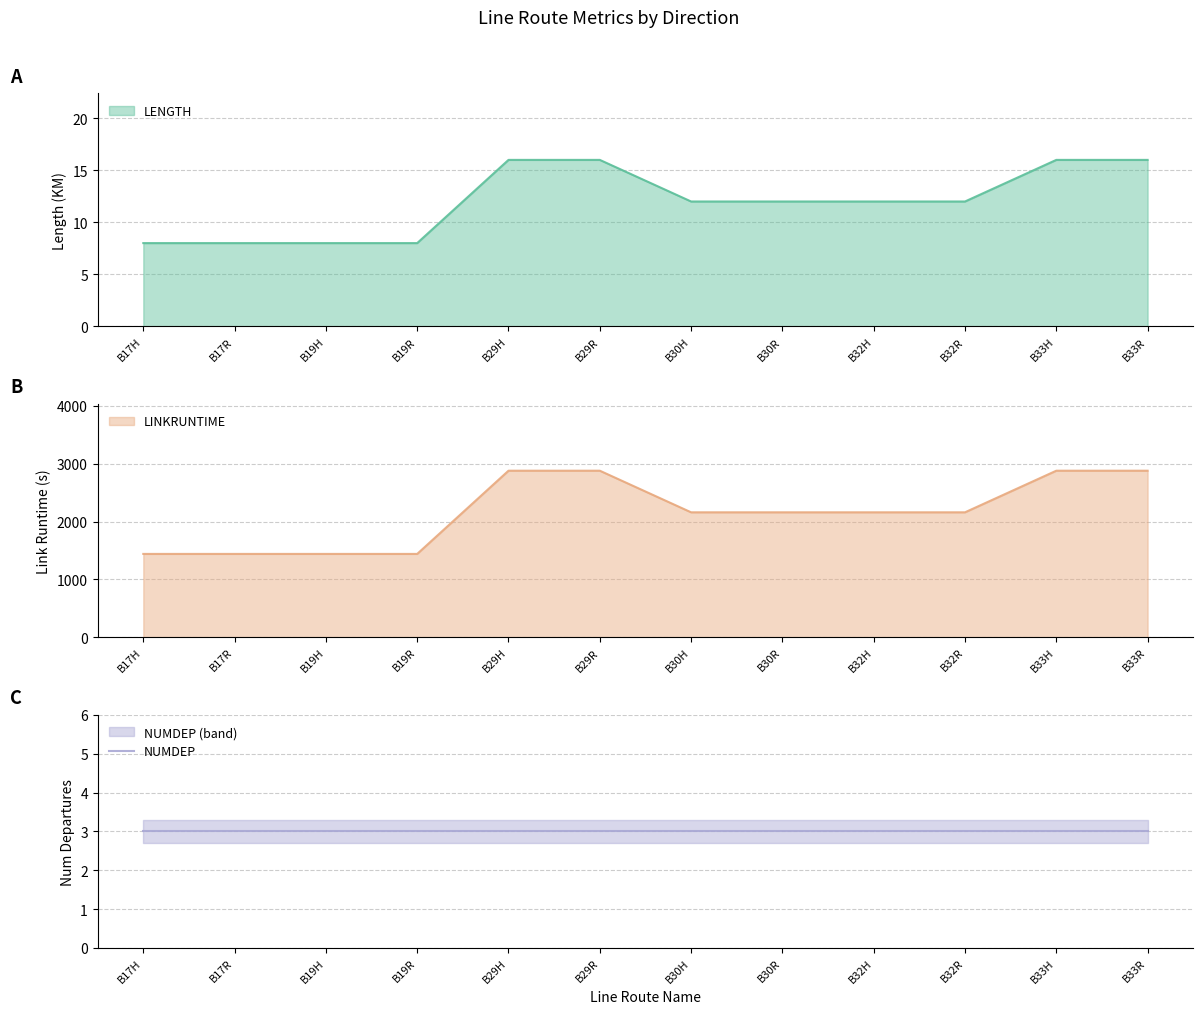

What is the lowest value of the LENGTH series?

8